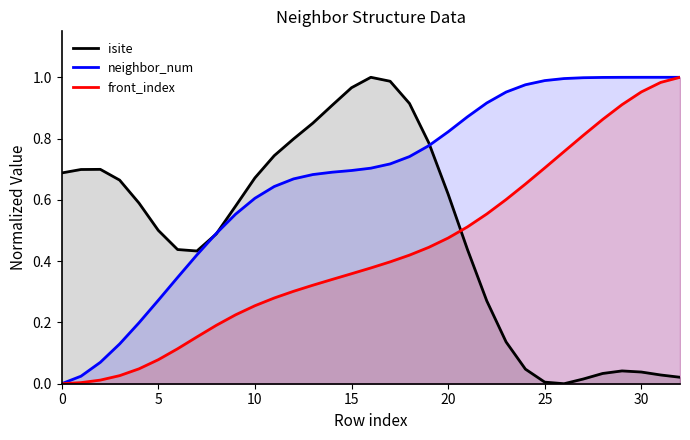

In isite, how many points are higher than both neighbors (excluding endpoints)?

3